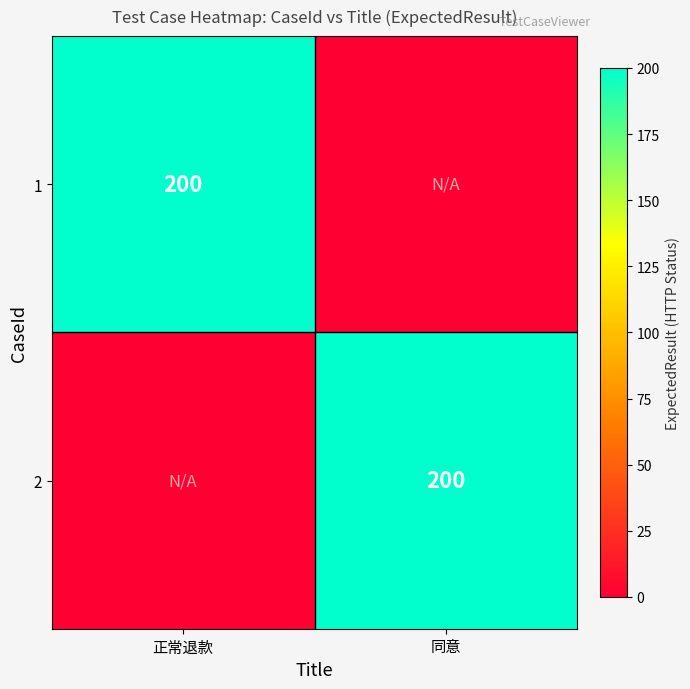

The 2 series shows 103 at 同意. True or false?

False